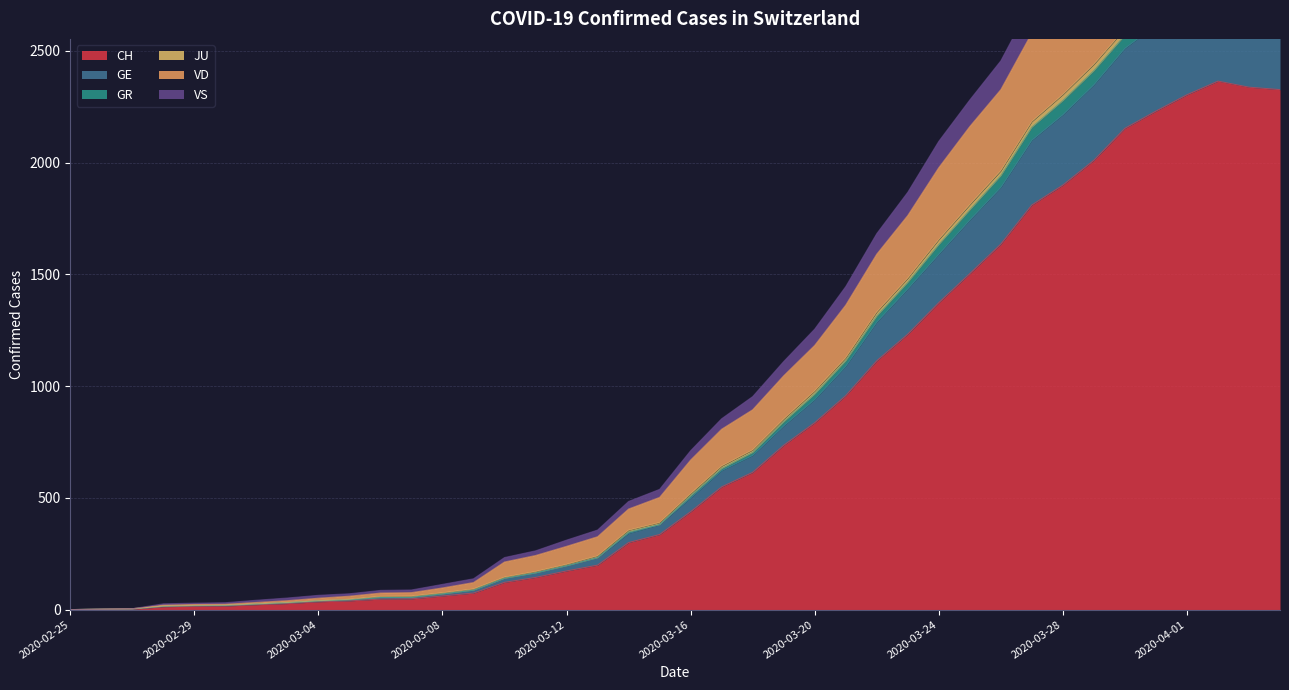

True or false: GE and VS intersect in this chart.

False